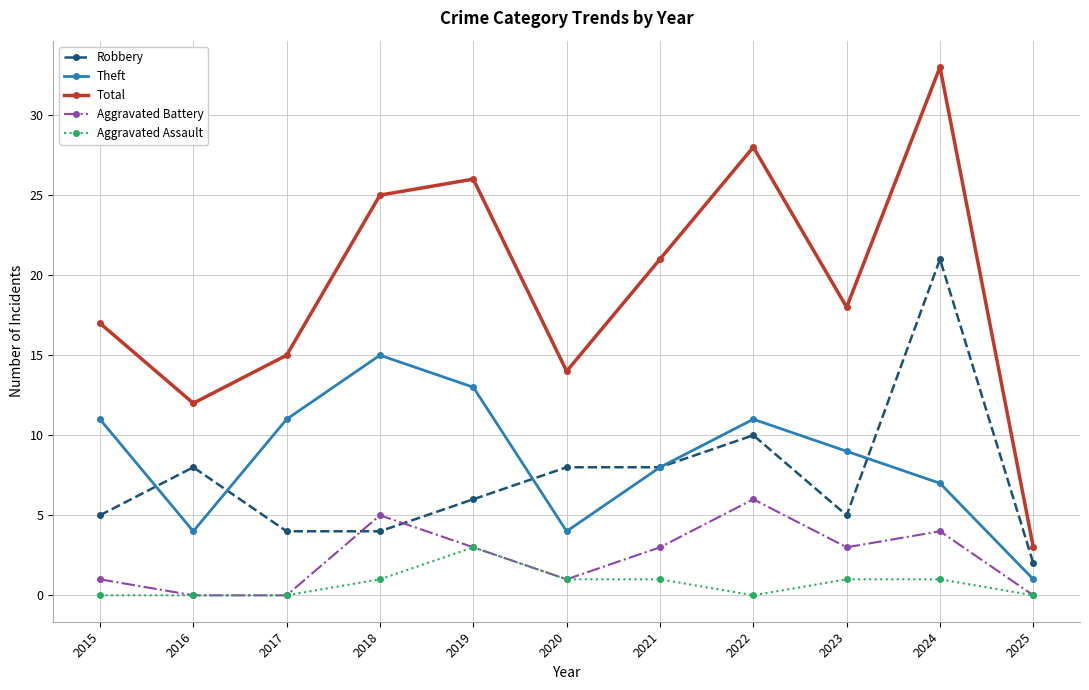

Between which two adjacent categories do Theft and Robbery first intersect?

2015 and 2016